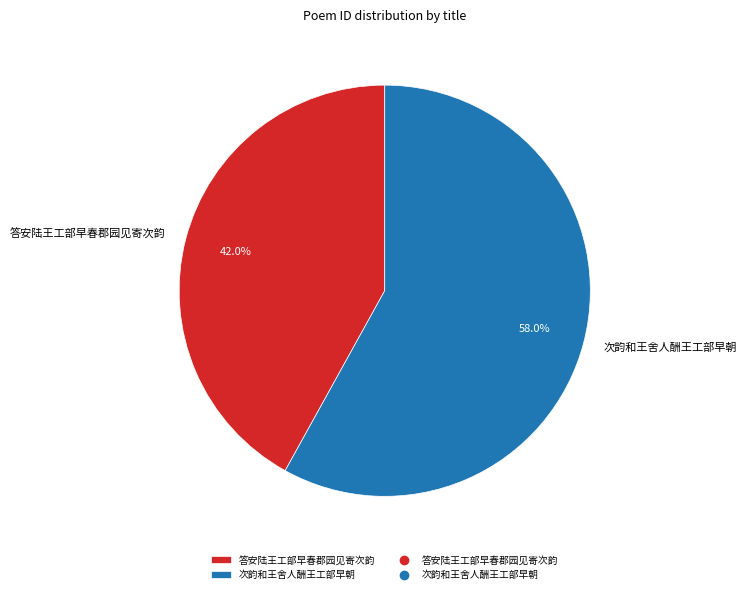

Approximately how many times larger is the value at 答安陆王工部早春郡园见寄次韵 compared to 次韵和王舍人酬王工部早朝?

0.7